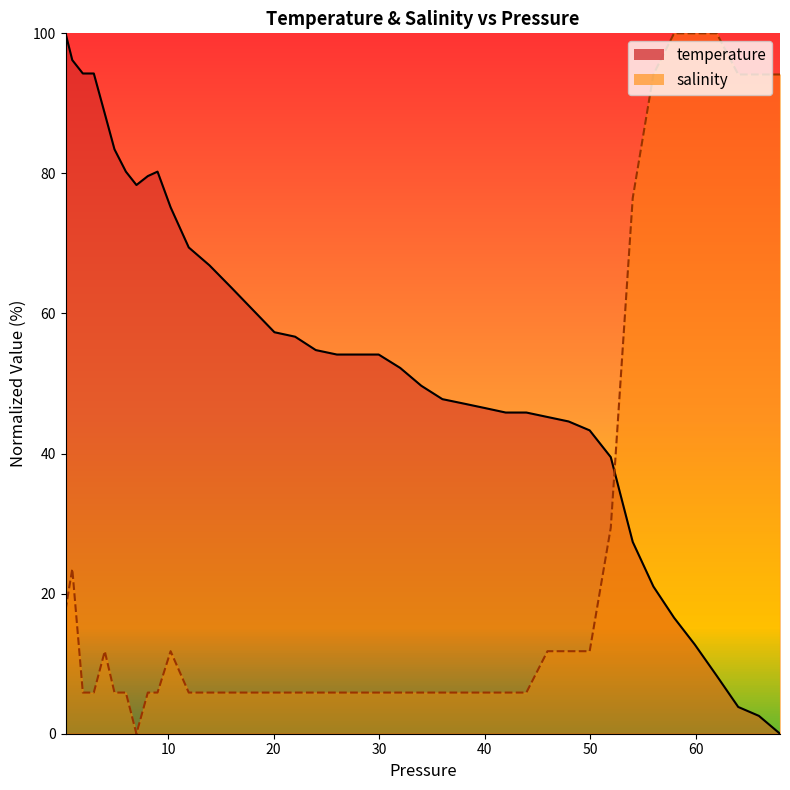

How many values in temperature_line are above zero?

39